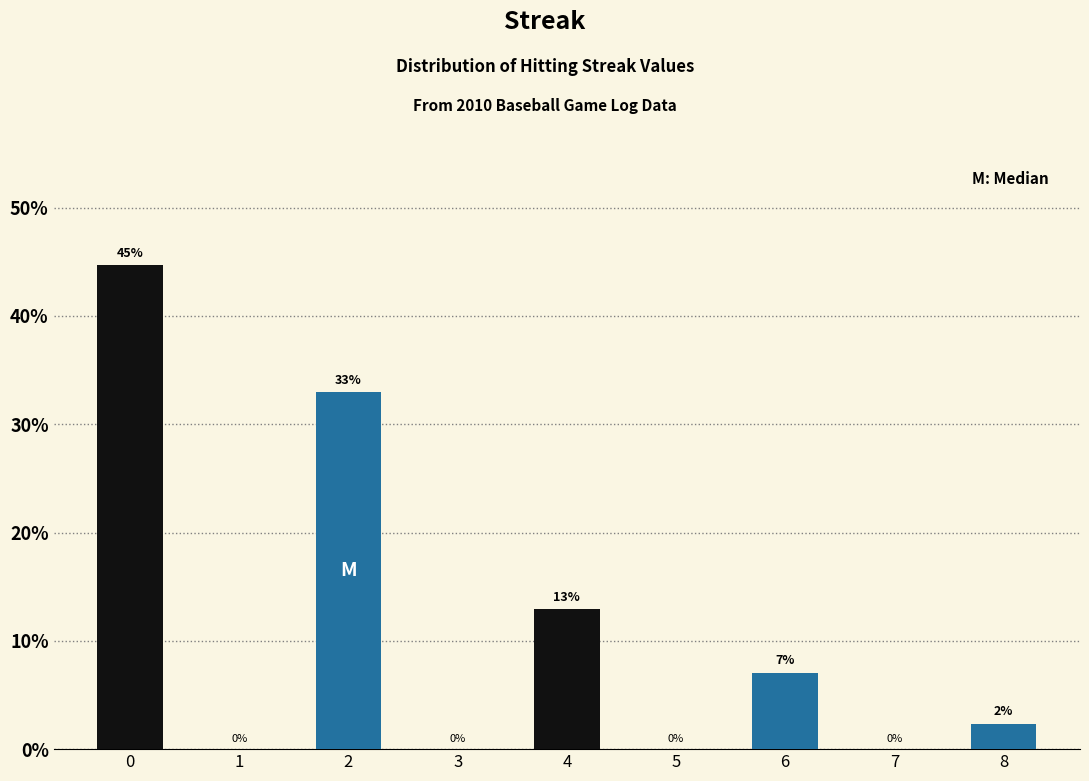

What is the greatest value displayed?

44.7